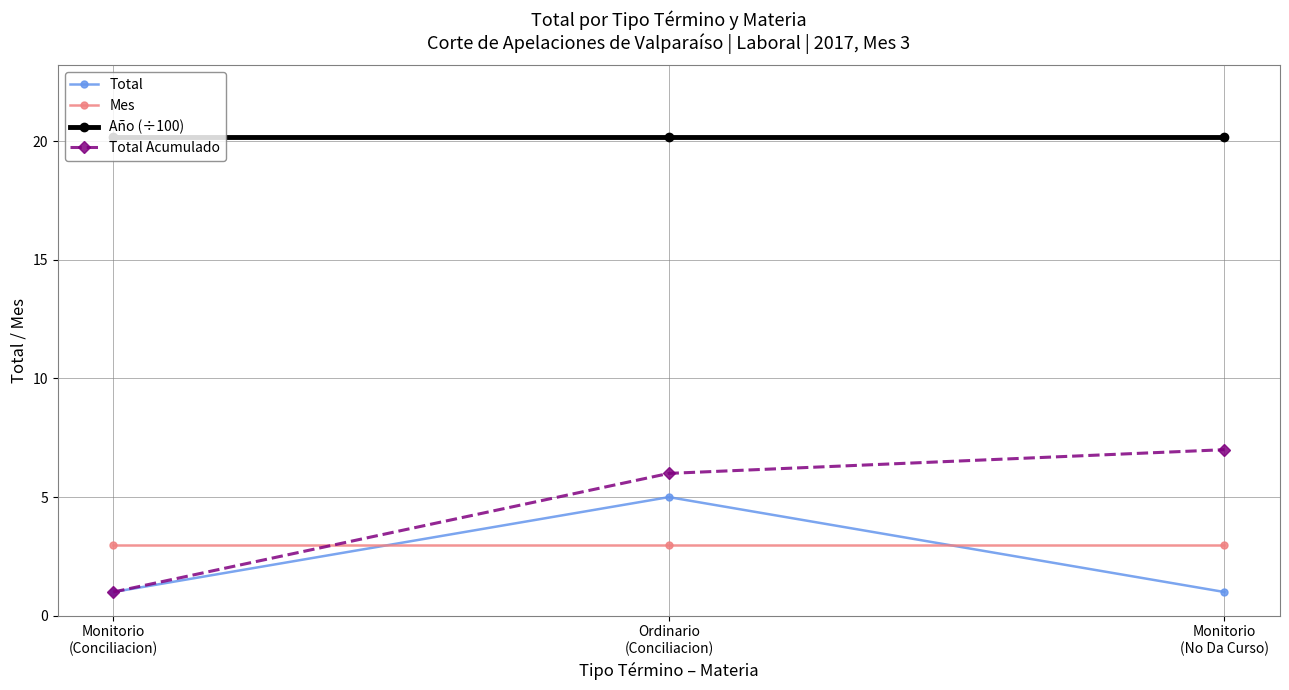

What is the minimum value shown in the chart?

1.0